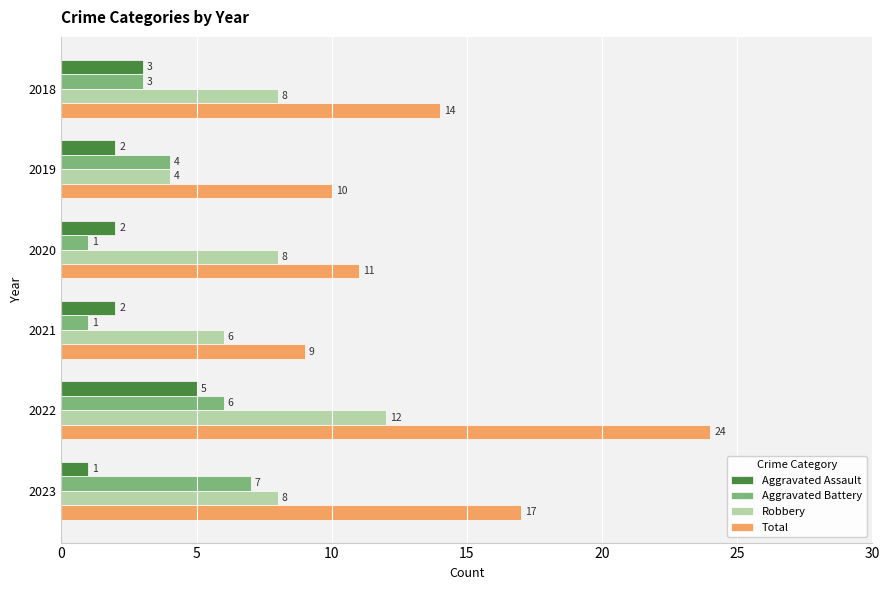

Which series has the widest spread of values?

Total